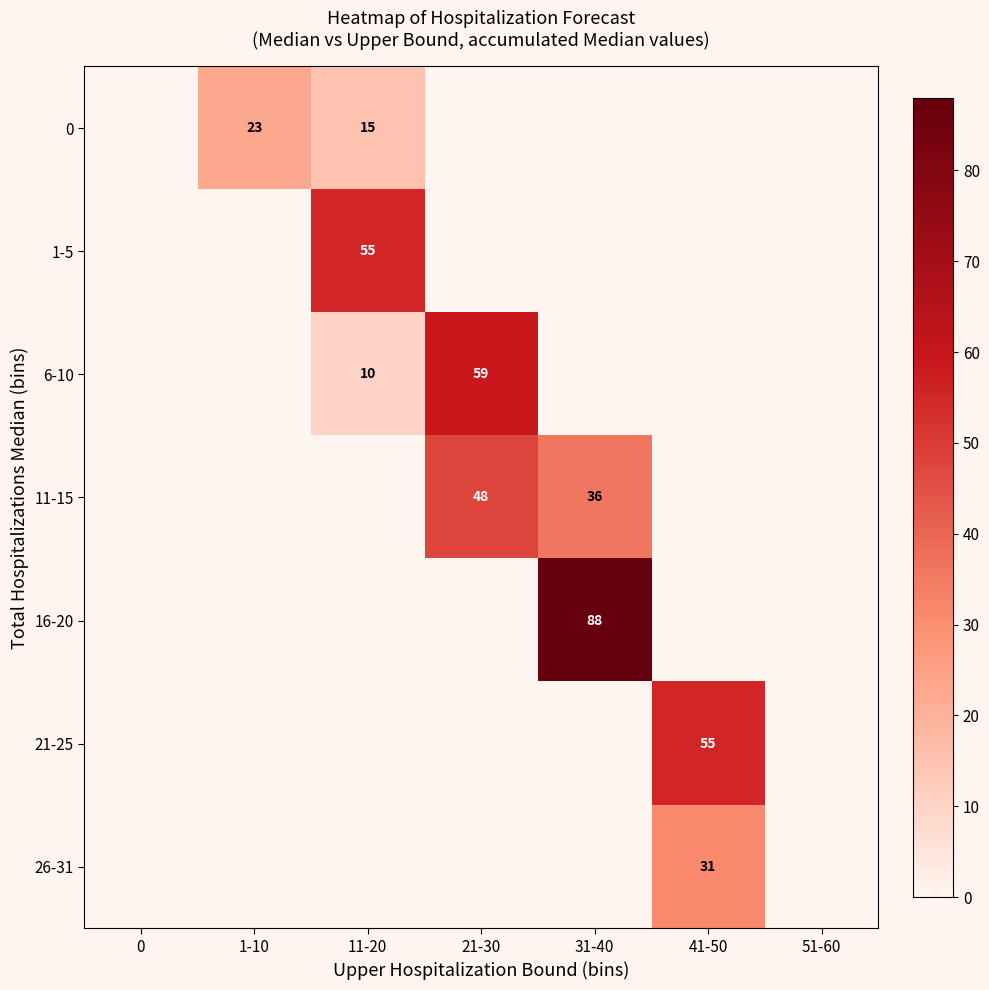

The value of 6-10 at 21-30 is 102. True or false?

False